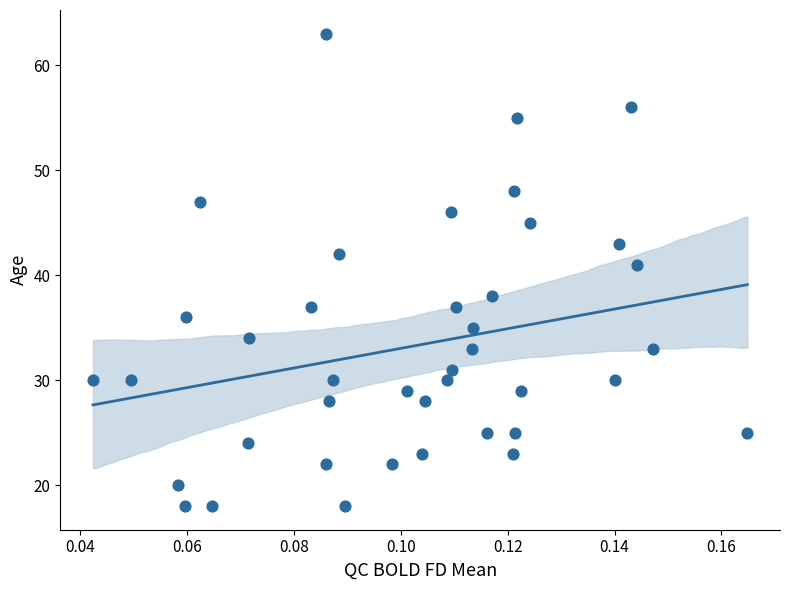

What Y value in the scatter plot is closest to 40?

41